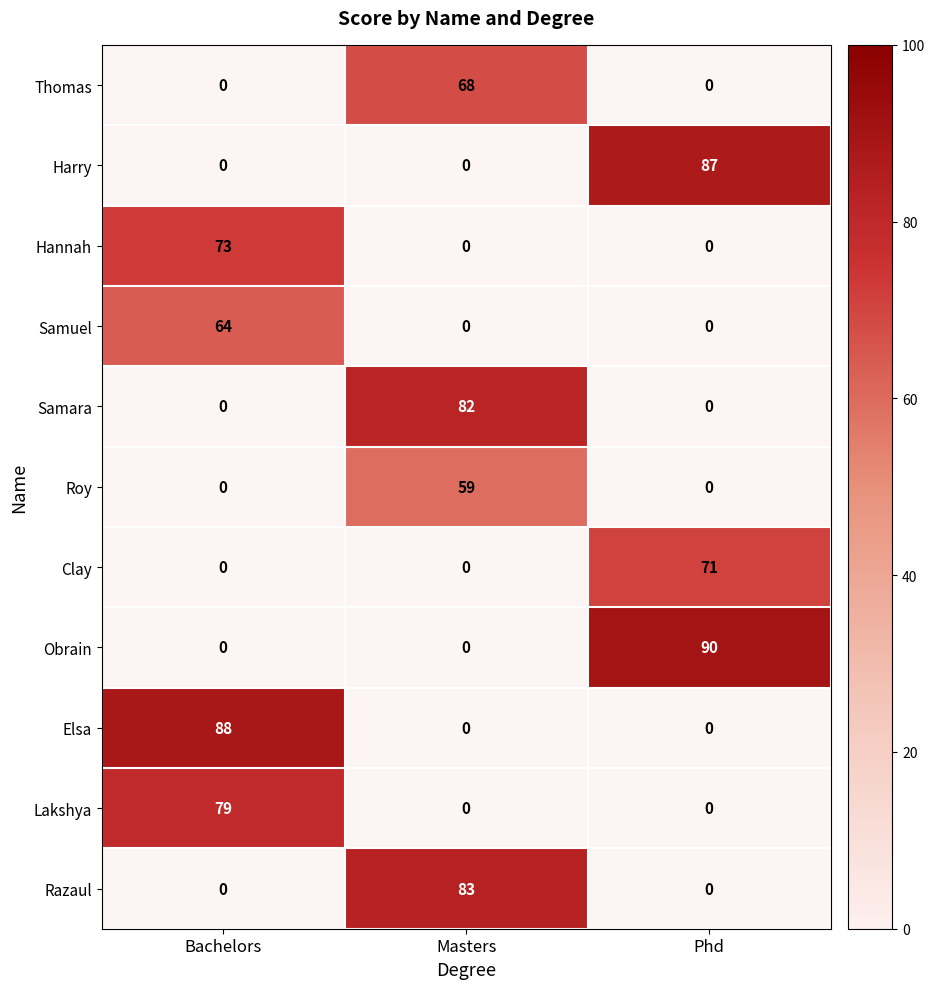

Count the number of categories in the chart.

3